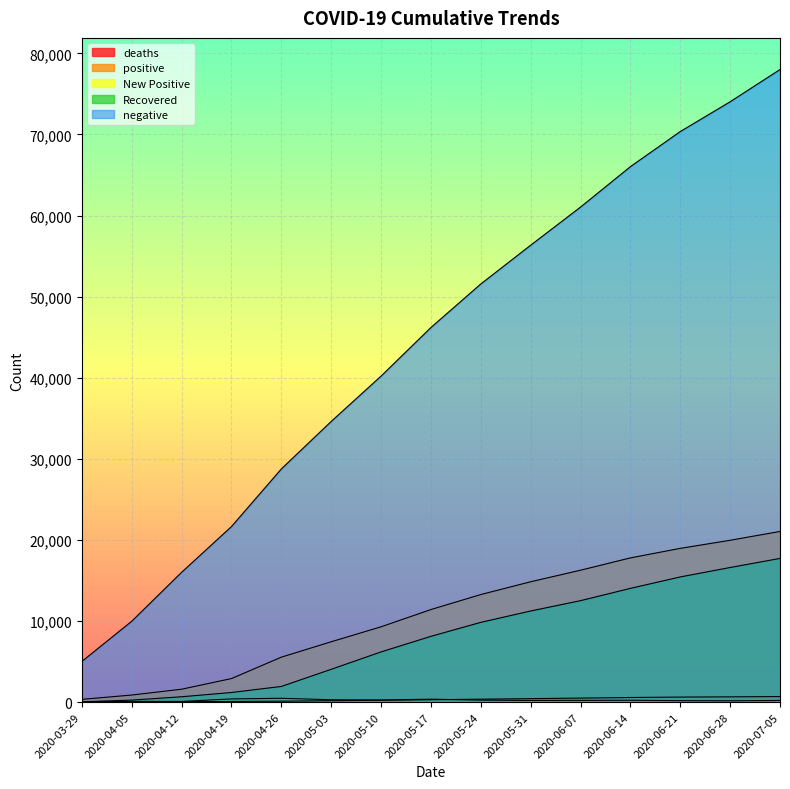

What is the label of the 6th point from the left?

2020-05-03